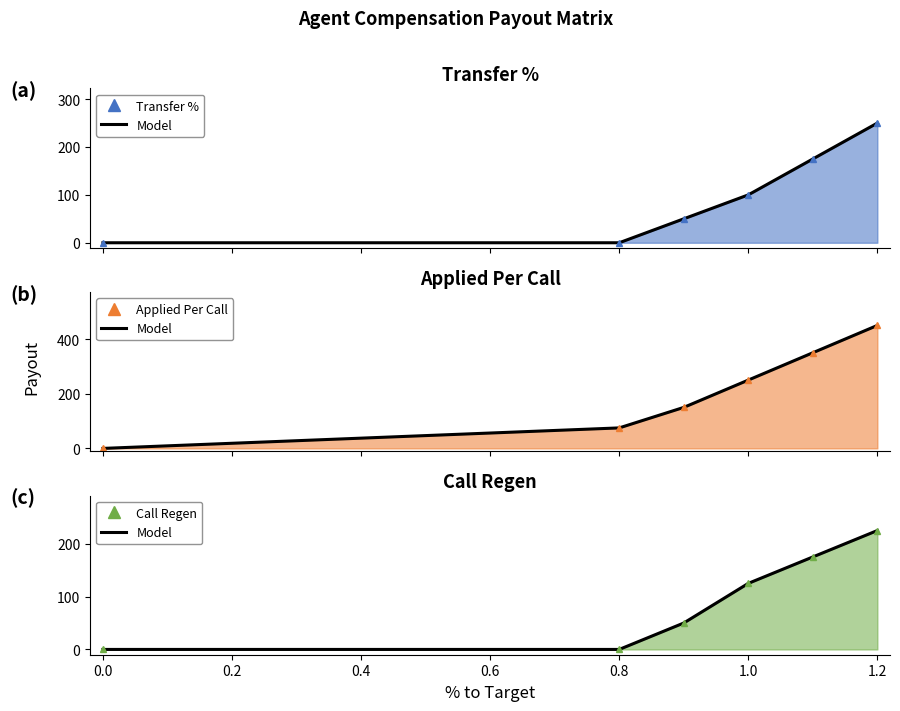

How many data points in Applied Per Call are above 250?

2